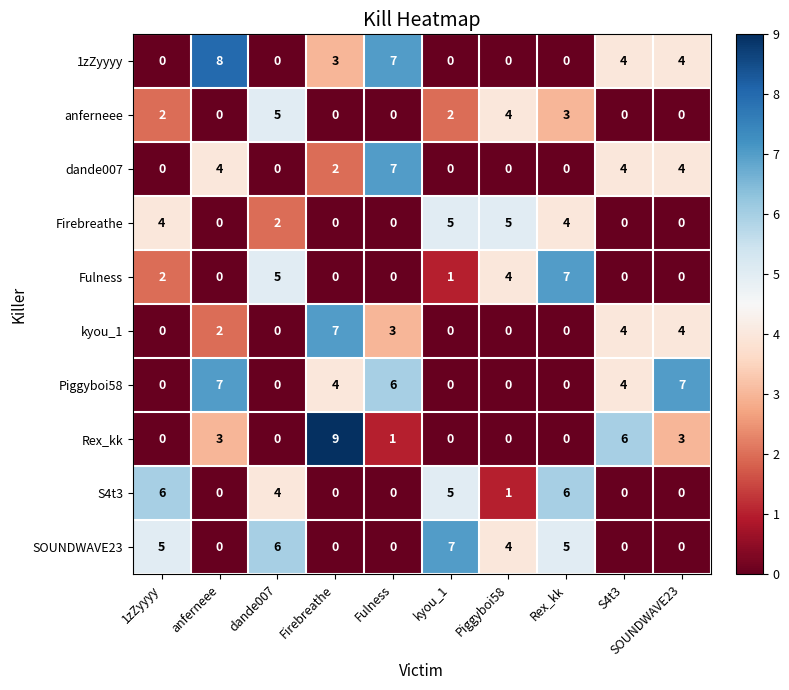

Which category has the highest value in the Rex_kk series?

Firebreathe